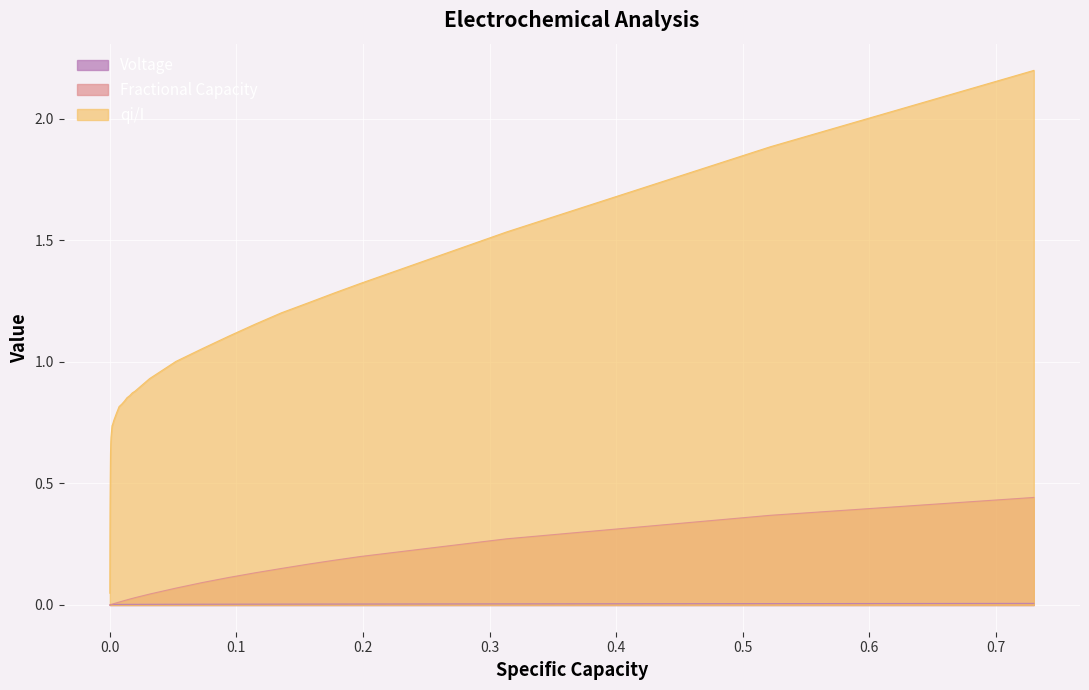

What is the maximum value shown in the chart?

2.2